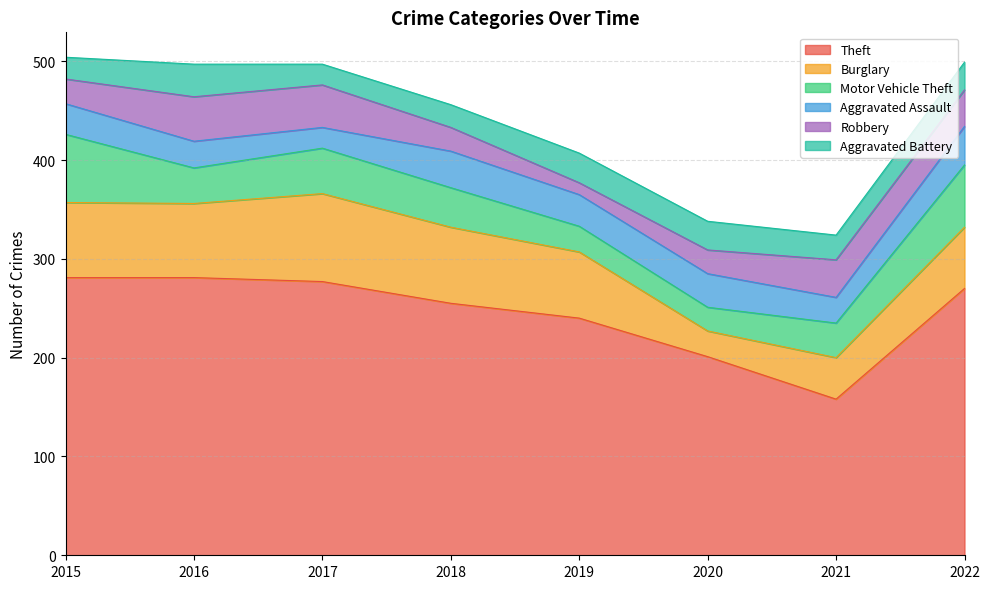

Is the value of Motor Vehicle Theft at 2019 greater than the value of Aggravated Assault at 2019?

No